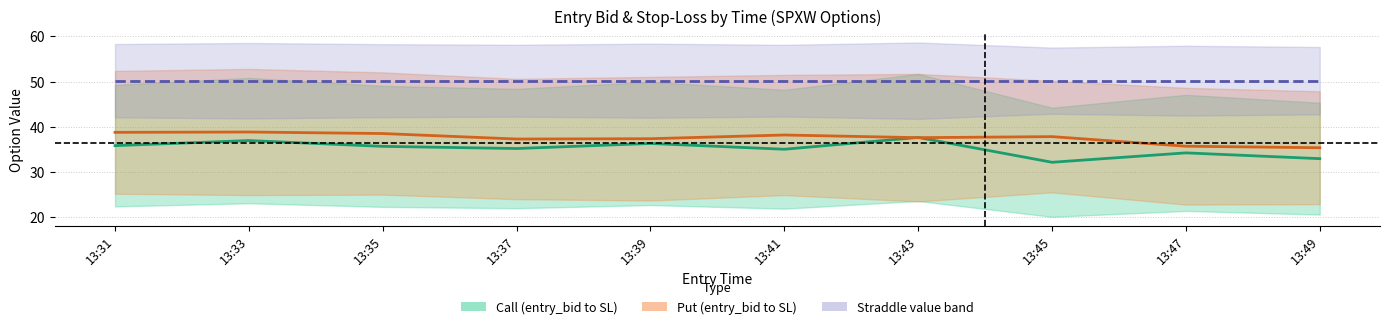

What is the value of the Call mid point at the 2nd from the left?

37.0